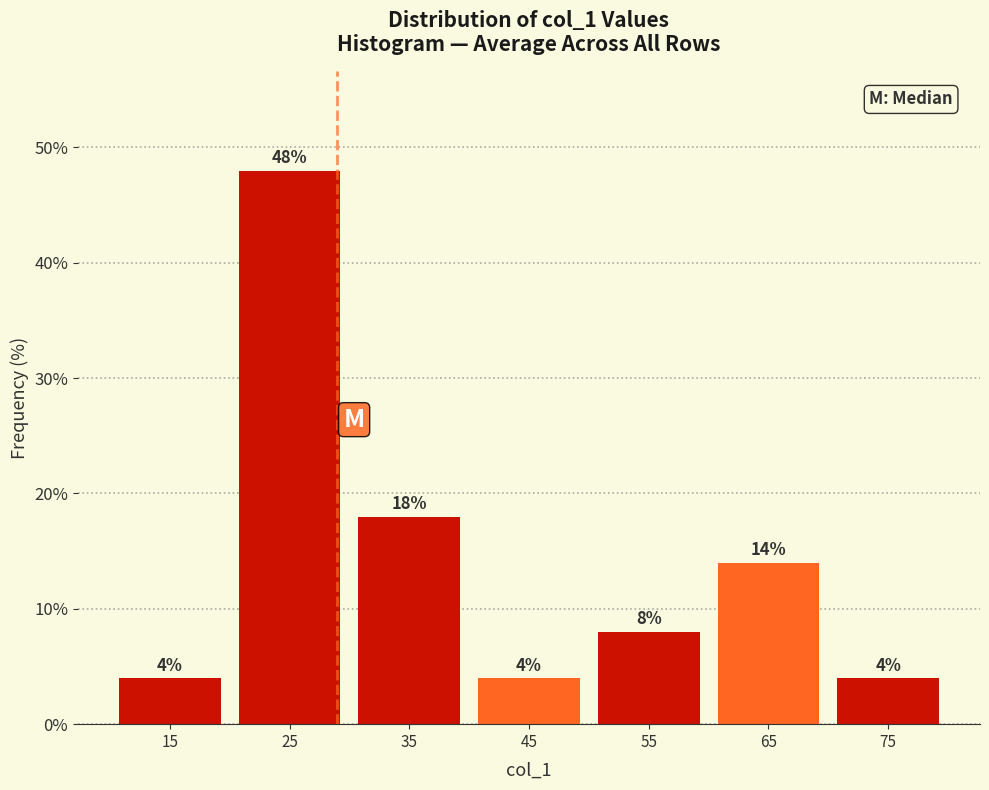

Reading left to right, list every bar in this chart as the range it spans on the x-axis followed by its height.

10 to 20: 4
20 to 30: 48
30 to 40: 18
40 to 50: 4
50 to 60: 8
60 to 70: 14
70 to 80: 4